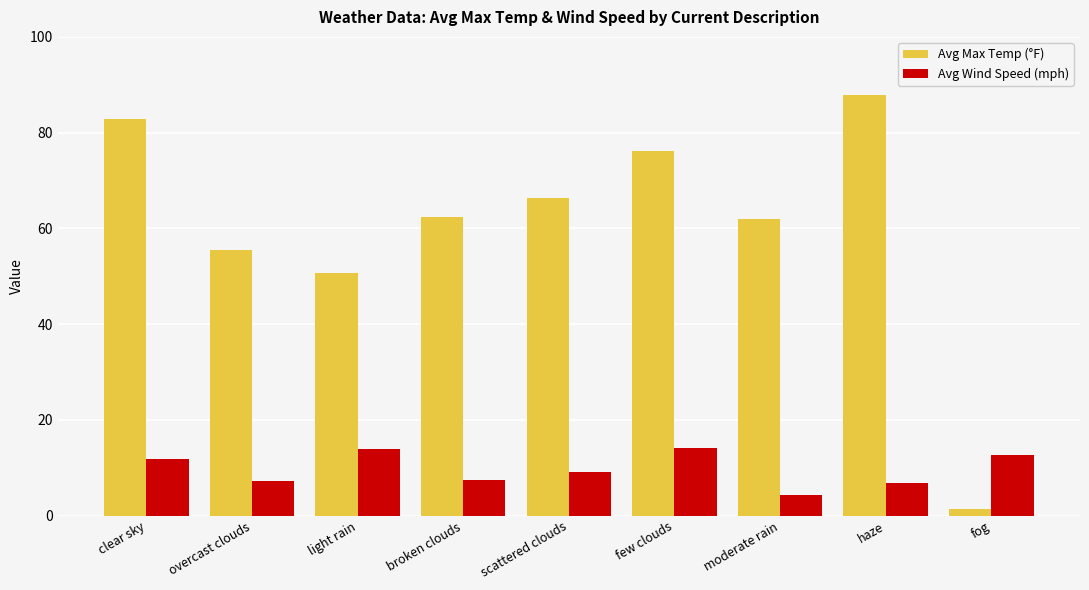

What are all the series names shown in the legend?

Avg Max Temp (°F), Avg Wind Speed (mph)